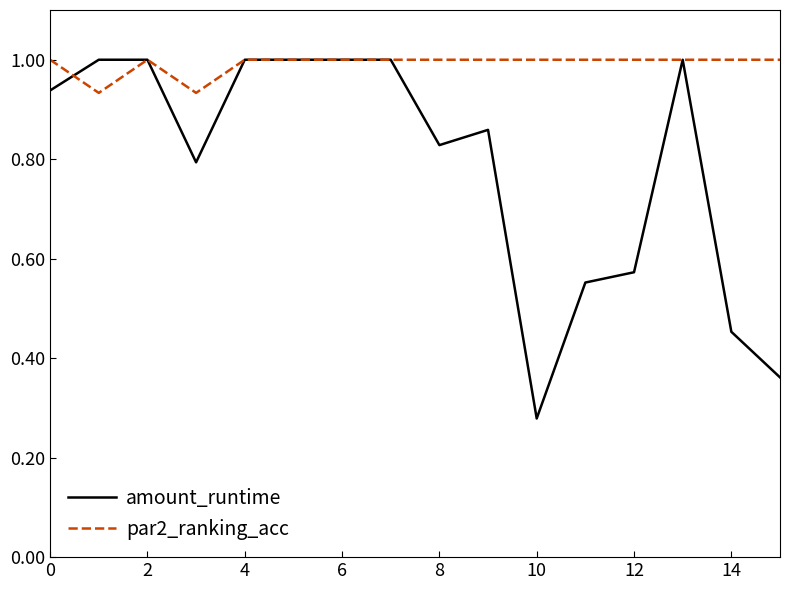

Which series has the largest total across all categories?

par2_ranking_acc